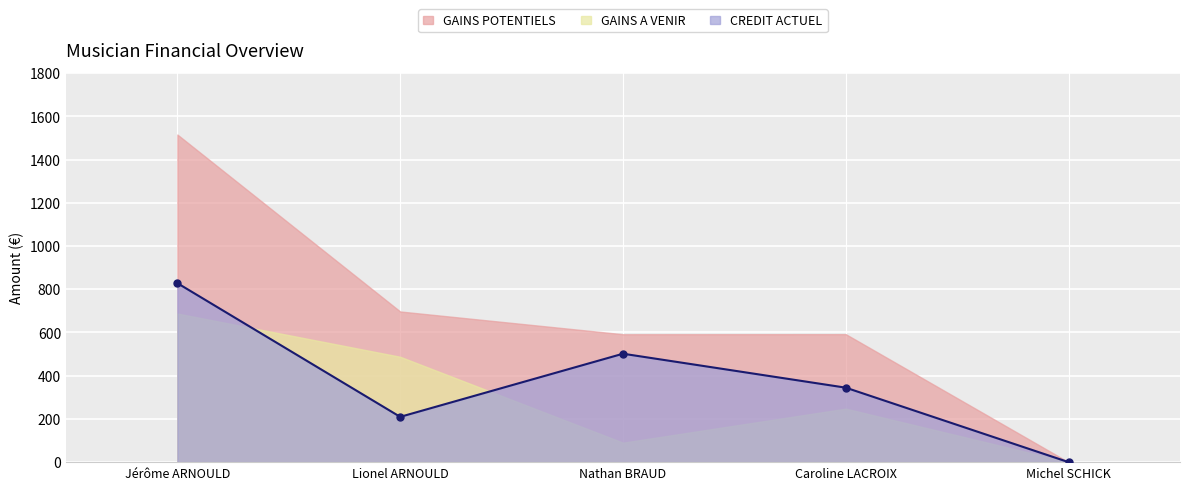

What is the sum of the CREDIT ACTUEL values at Lionel ARNOULD and Nathan BRAUD?

711.1